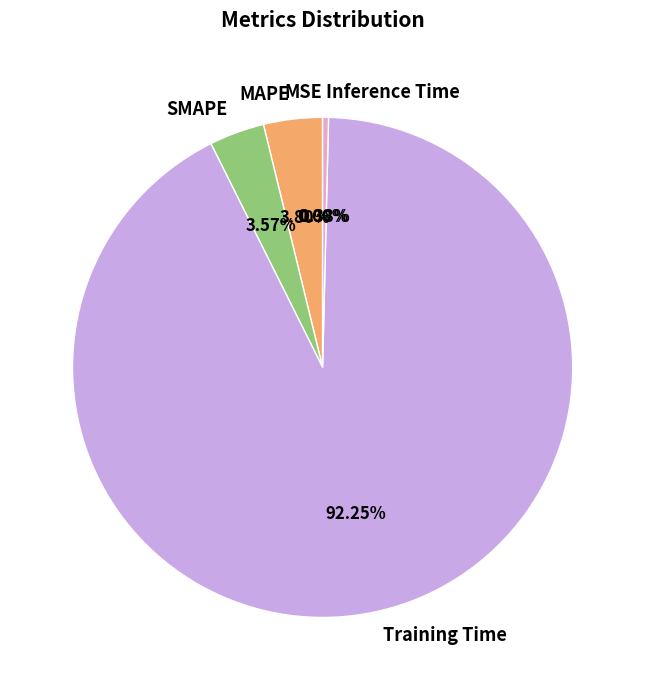

Do Training Time and Inference Time together represent more than half of the pie?

Yes